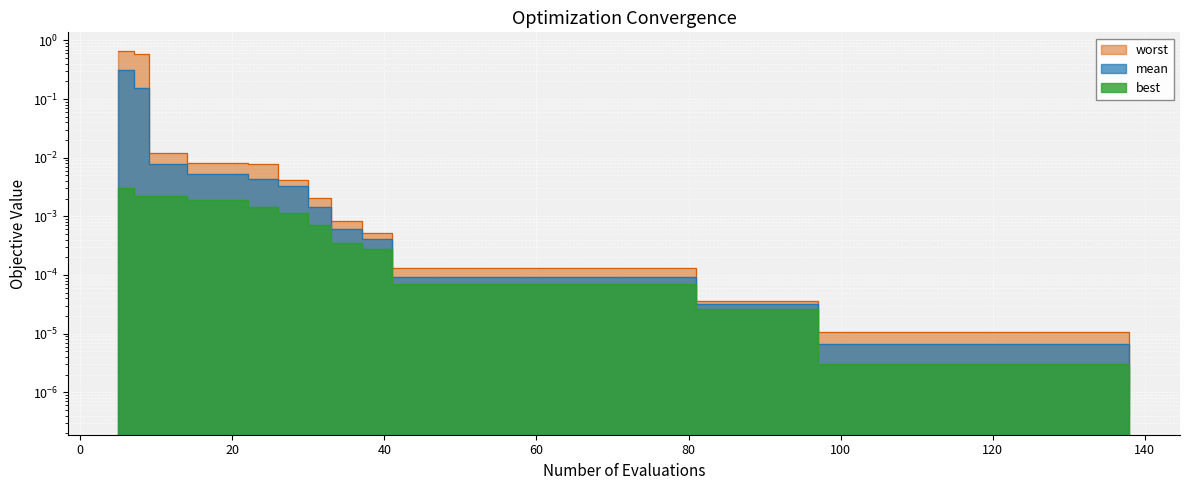

True or false: worst has a value of 0.0 at 22.

False